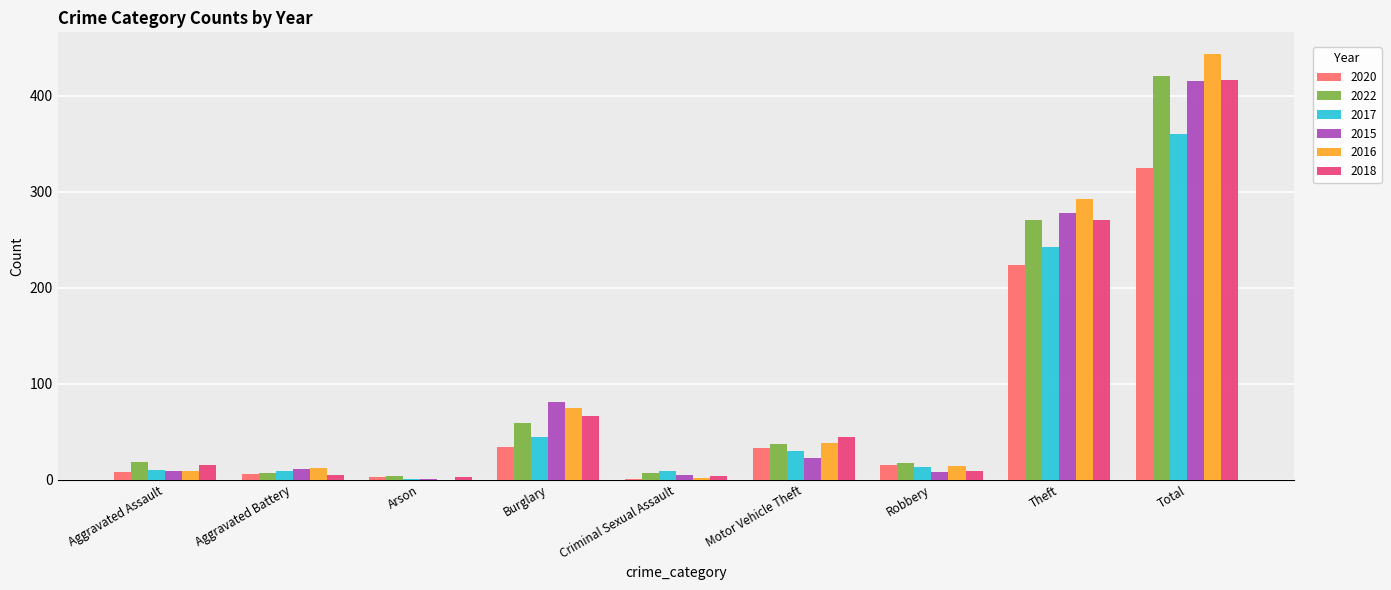

At which label does 2016 first exceed 14?

Burglary